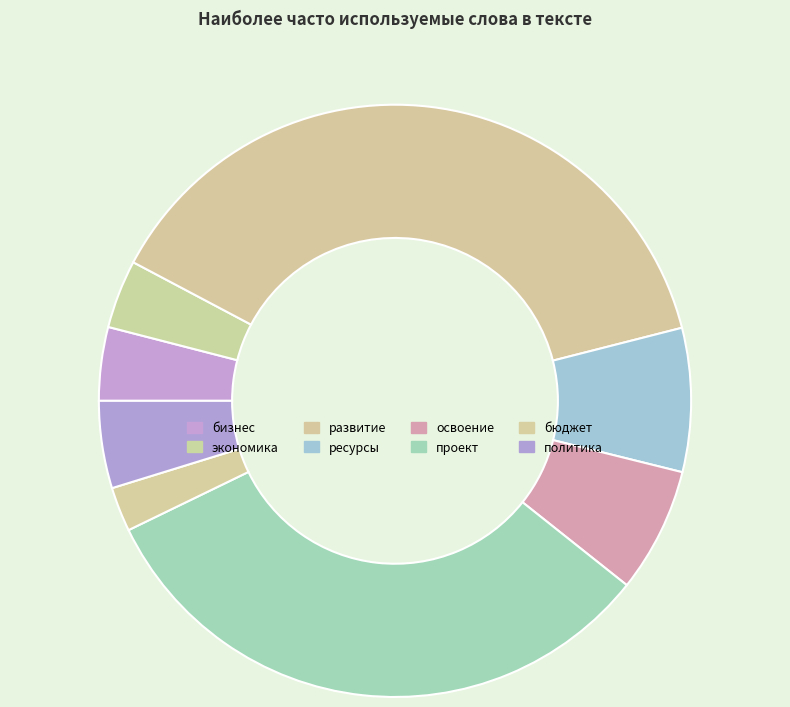

What percentage is the бизнес slice, to the nearest percent?

4%